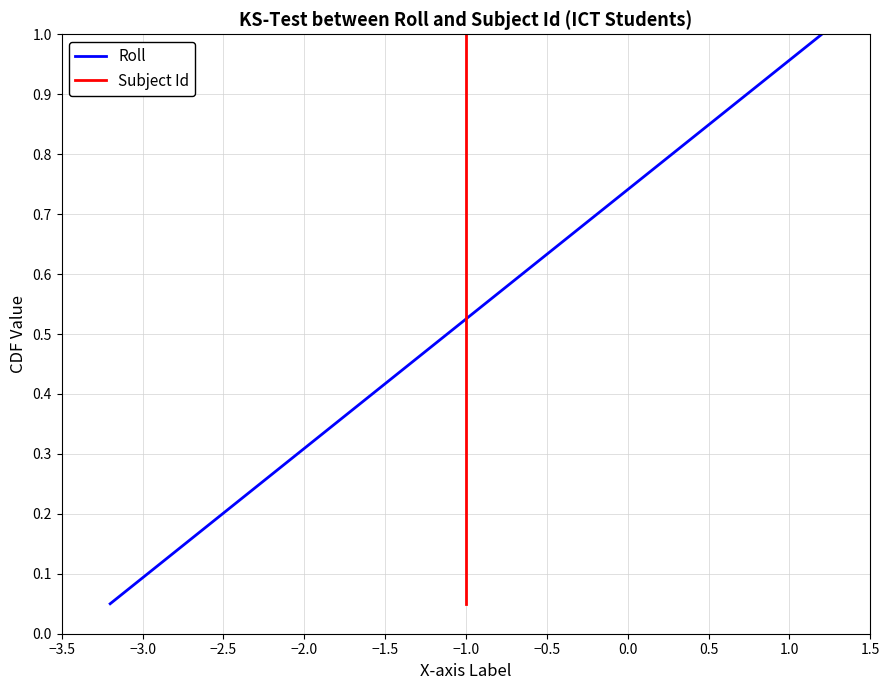

Is the value of Roll at −2.5 greater than the value of Subject Id at −0.5?

No